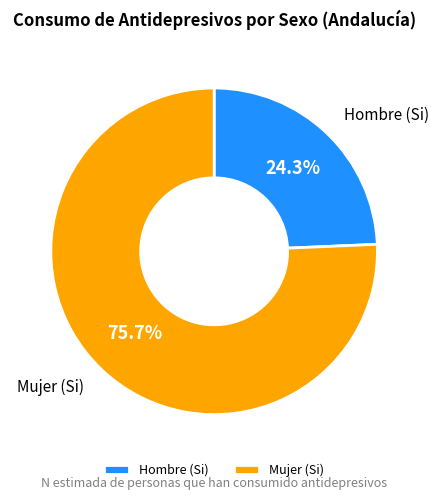

Is there any slice that represents more than half of the pie?

Yes